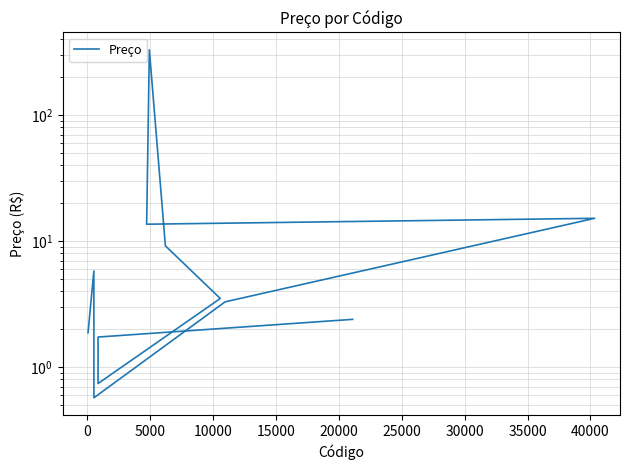

What is the value of the 10th point from the left?

0.7